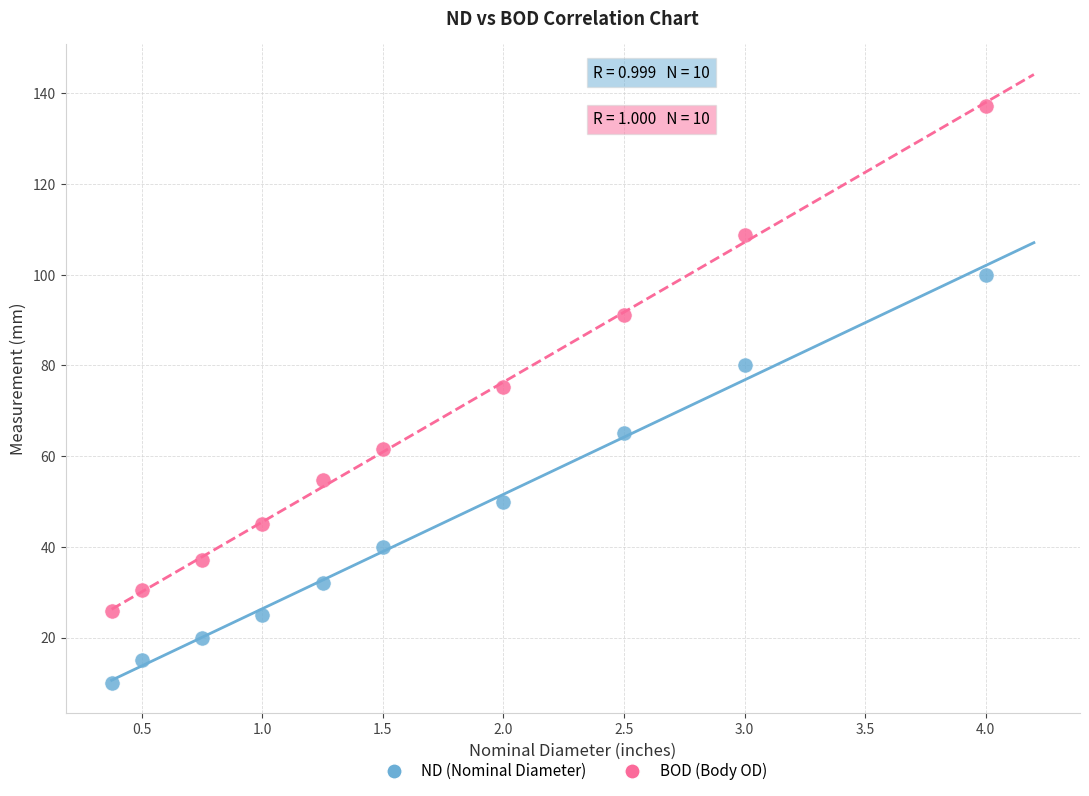

Across all data points, what is the range of Y values (max minus min)?

127.2